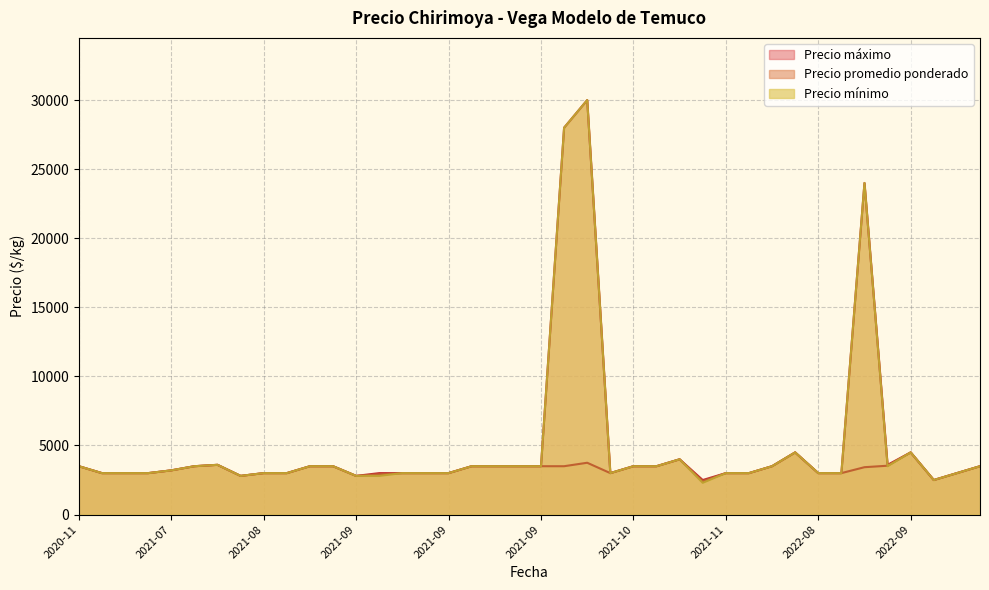

Which has a higher value, 2021-10 or 2021-09?

2021-10